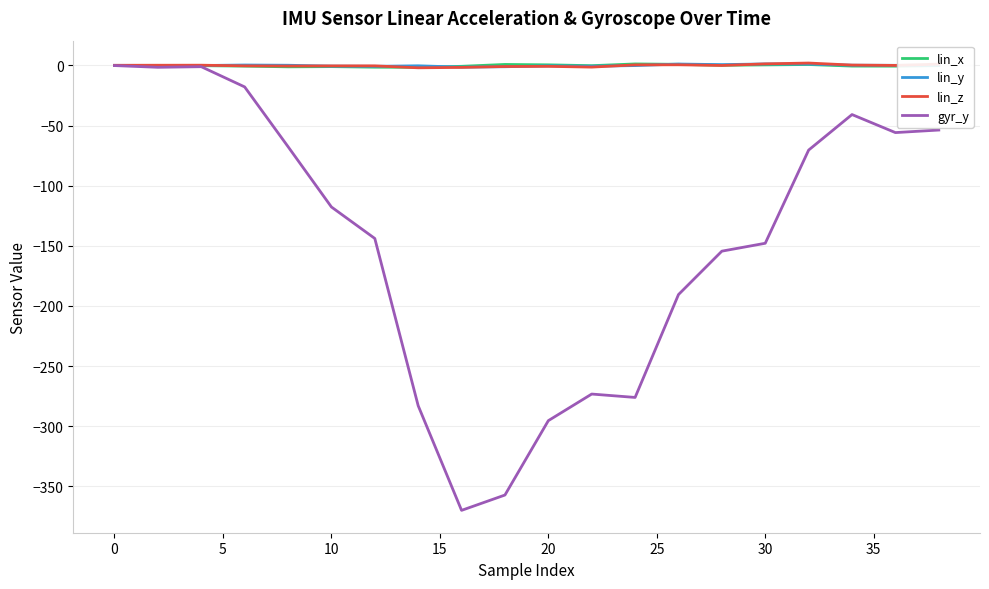

What is the lowest value of the gyr_y series?

-370.1